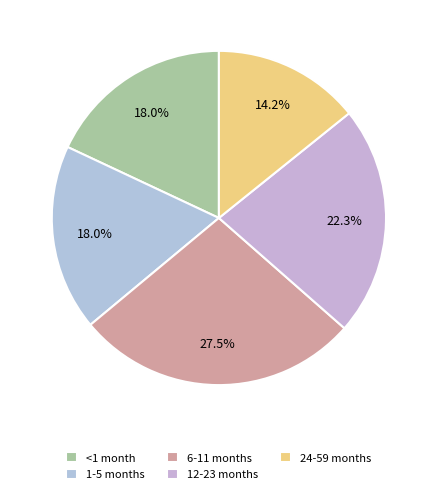

Which category has the smallest portion of the pie?

24-59 months